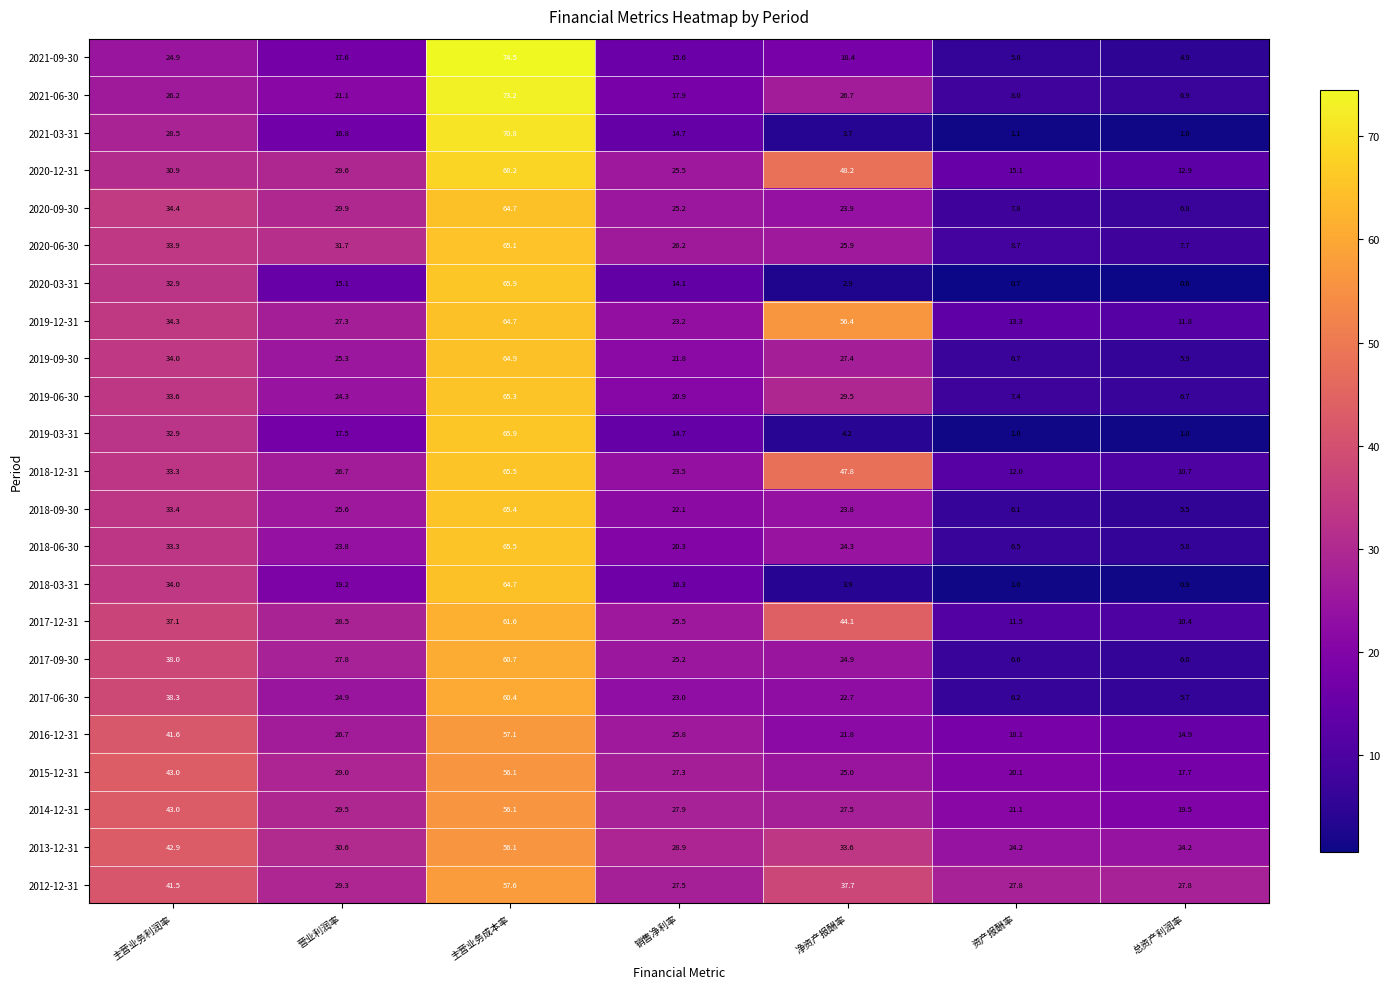

Which series has the largest range (max minus min)?

2021-03-31